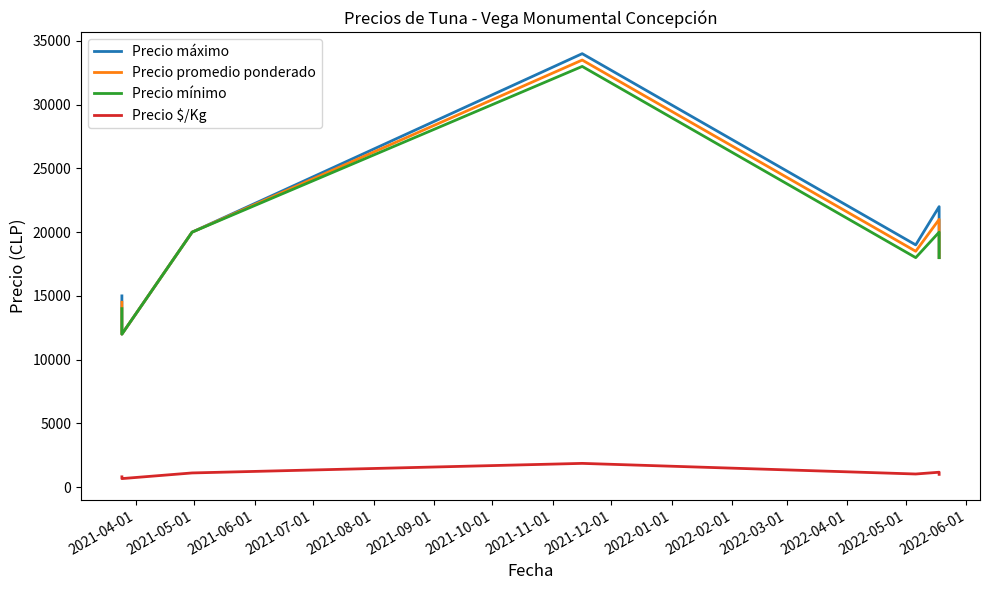

Which has a higher value, 2021-09-01 or 2021-04-01?

2021-09-01